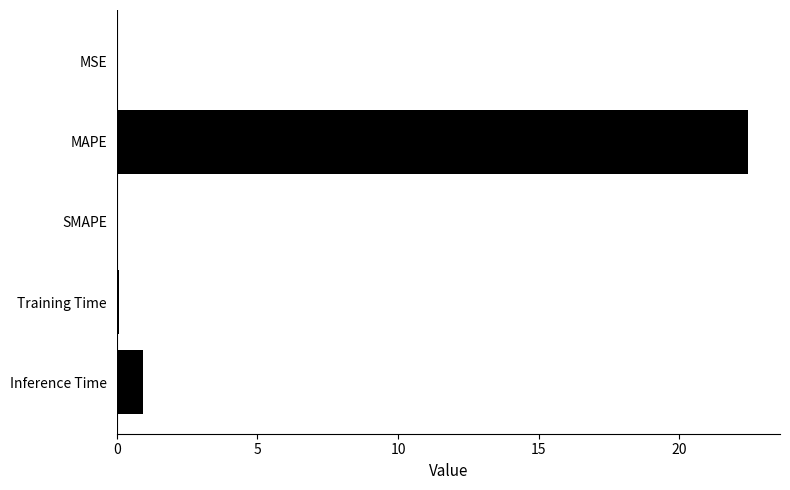

Which label corresponds to the largest value in the chart?

MAPE